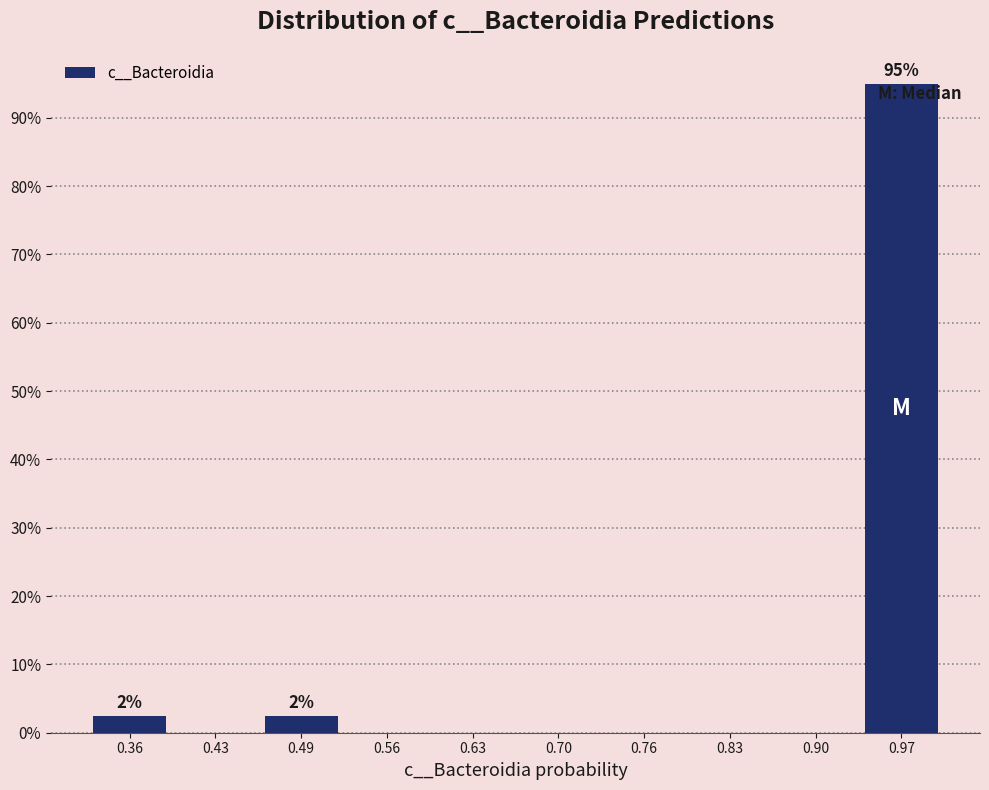

Over which range of the x-axis is the bar tallest?

0.93 to 1.00